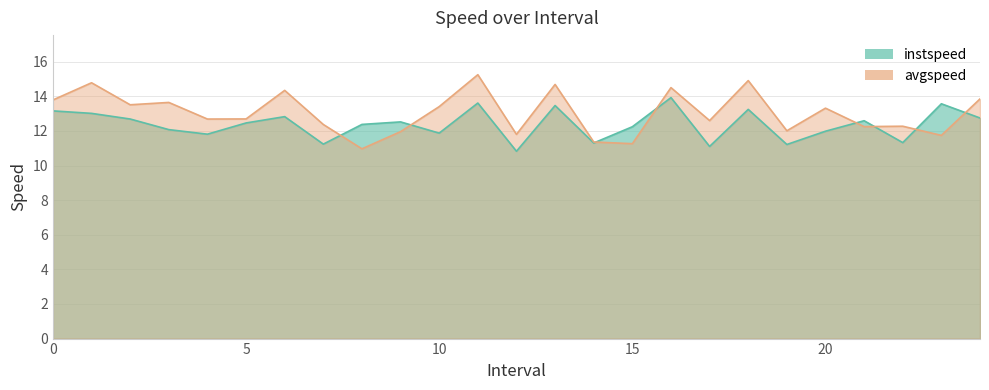

True or false: avgspeed has a value of 13.5 at 2.

True